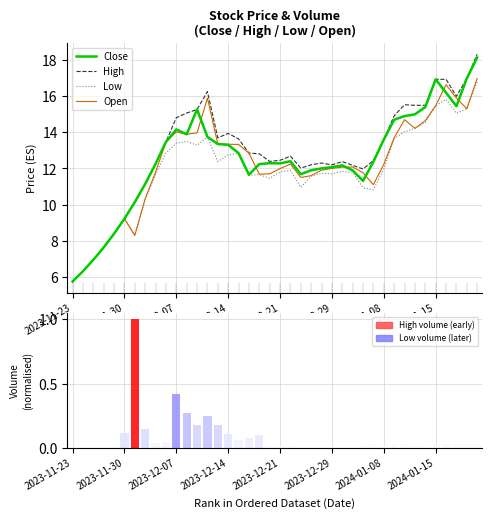

How many categories are shown in the chart?

40